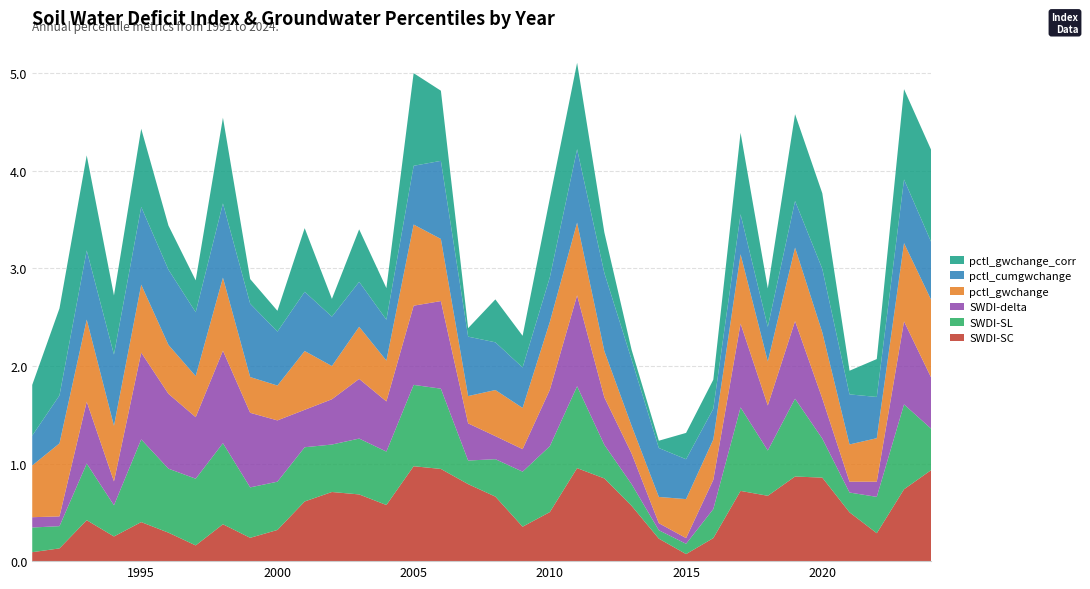

Reading right to left, extract all data points from this chart.

SWDI-SC: 0.9	0.7	0.3	0.5	0.9	0.9	0.7	0.7	0.2	0.1	0.2	0.6	0.8	1.0	0.5	0.4	0.7	0.8	0.9	1.0	0.6	0.7	0.7	0.6	0.3	0.2	0.4	0.2	0.3	0.4	0.3	0.4	0.1	0.1
SWDI-SL: 0.4	0.9	0.4	0.2	0.4	0.8	0.5	0.9	0.3	0.1	0.1	0.2	0.3	0.8	0.7	0.6	0.4	0.2	0.8	0.8	0.5	0.6	0.5	0.6	0.5	0.5	0.8	0.7	0.7	0.8	0.3	0.6	0.2	0.3
SWDI-delta: 0.5	0.8	0.2	0.1	0.4	0.8	0.5	0.9	0.3	0.1	0.1	0.3	0.5	0.9	0.6	0.2	0.2	0.4	0.9	0.8	0.5	0.6	0.5	0.4	0.6	0.8	0.9	0.6	0.8	0.9	0.2	0.6	0.1	0.1
pctl_gwchange: 0.8	0.8	0.4	0.4	0.7	0.8	0.5	0.7	0.4	0.4	0.3	0.3	0.5	0.7	0.7	0.4	0.5	0.3	0.6	0.8	0.4	0.5	0.3	0.6	0.4	0.4	0.7	0.4	0.5	0.7	0.6	0.8	0.7	0.5
pctl_cumgwchange: 0.6	0.7	0.4	0.5	0.7	0.5	0.4	0.4	0.3	0.4	0.5	0.7	0.8	0.8	0.5	0.4	0.5	0.6	0.8	0.6	0.4	0.5	0.5	0.6	0.6	0.8	0.8	0.7	0.8	0.8	0.7	0.7	0.5	0.3
pctl_gwchange_corr: 0.9	0.9	0.4	0.2	0.8	0.9	0.4	0.8	0.3	0.3	0.1	0.1	0.4	0.9	0.8	0.3	0.4	0.1	0.7	0.9	0.3	0.5	0.2	0.7	0.2	0.3	0.9	0.3	0.5	0.8	0.6	1.0	0.9	0.5